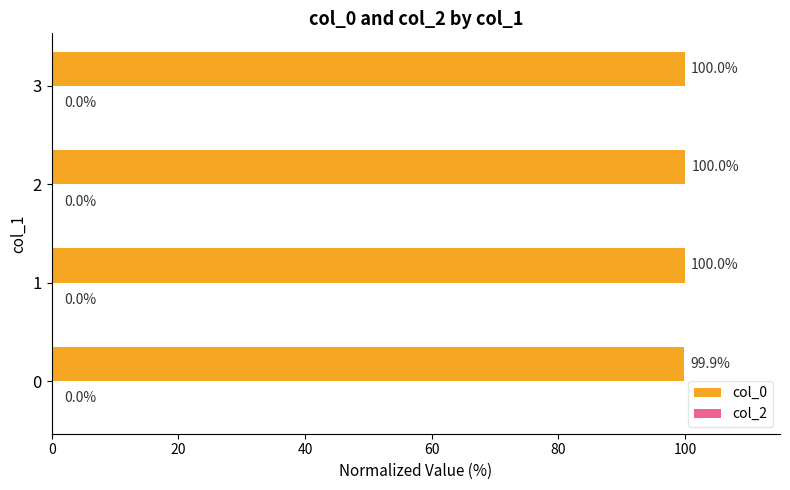

What value does the data have at 1?

100.0